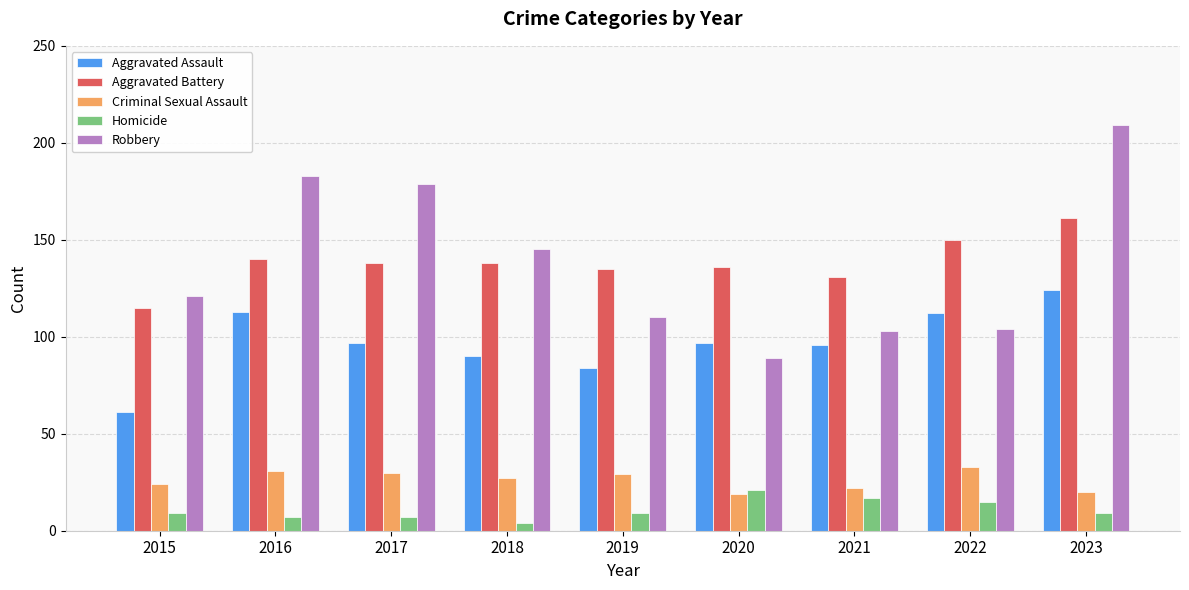

What is the difference between the Homicide values at 2017 and 2021?

10